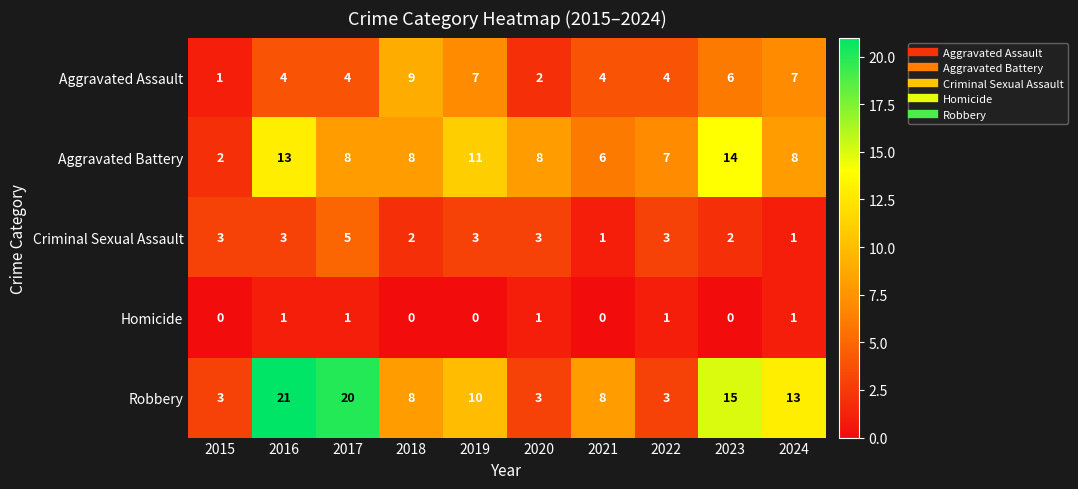

Rank the series at 2019 from highest to lowest value.

Aggravated Battery, Robbery, Aggravated Assault, Criminal Sexual Assault, Homicide